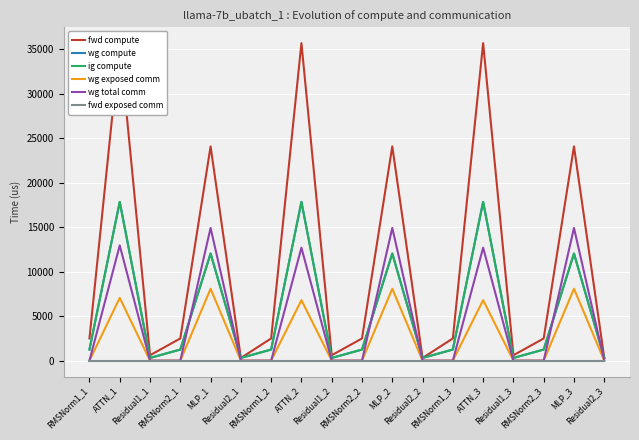

What is the average value of the ig compute series?

5493.0